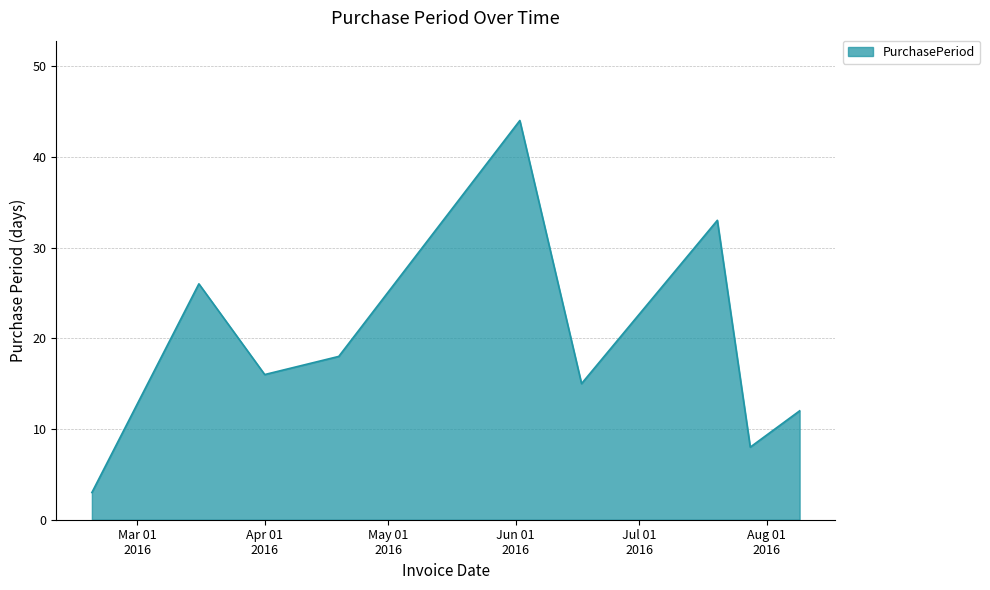

What is the difference between the maximum and minimum values?

41